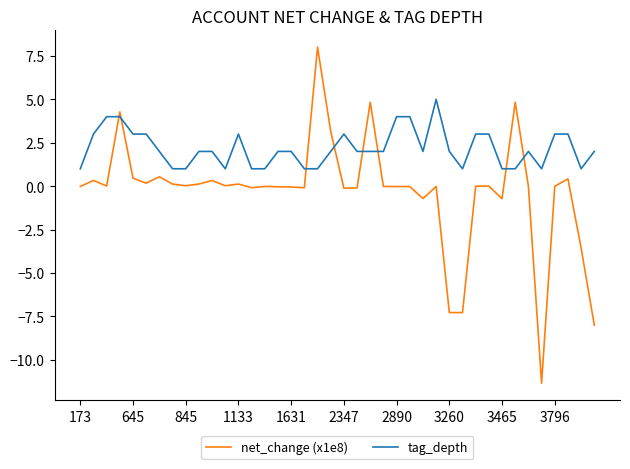

What is the smallest value displayed?

-11.3